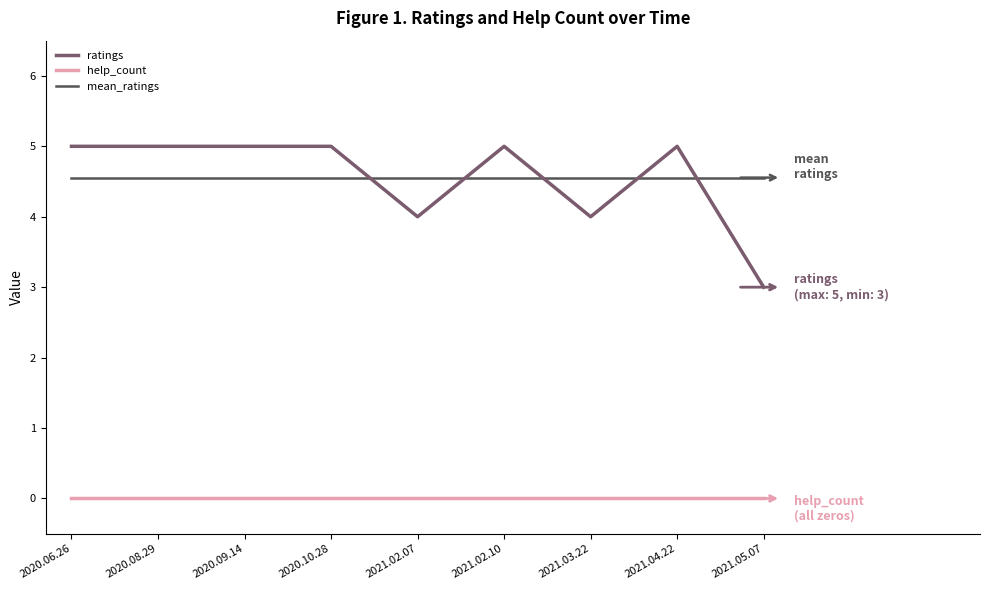

What position from the right is 2021.02.07?

5